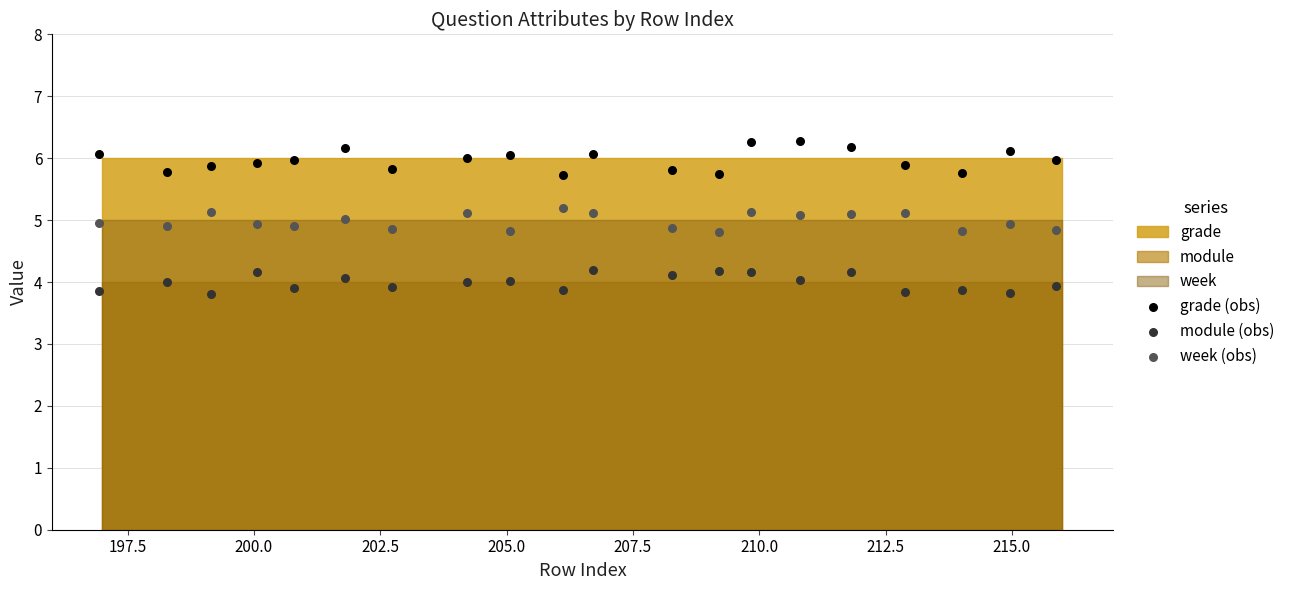

Which series contains the highest Y value?

grade (obs)